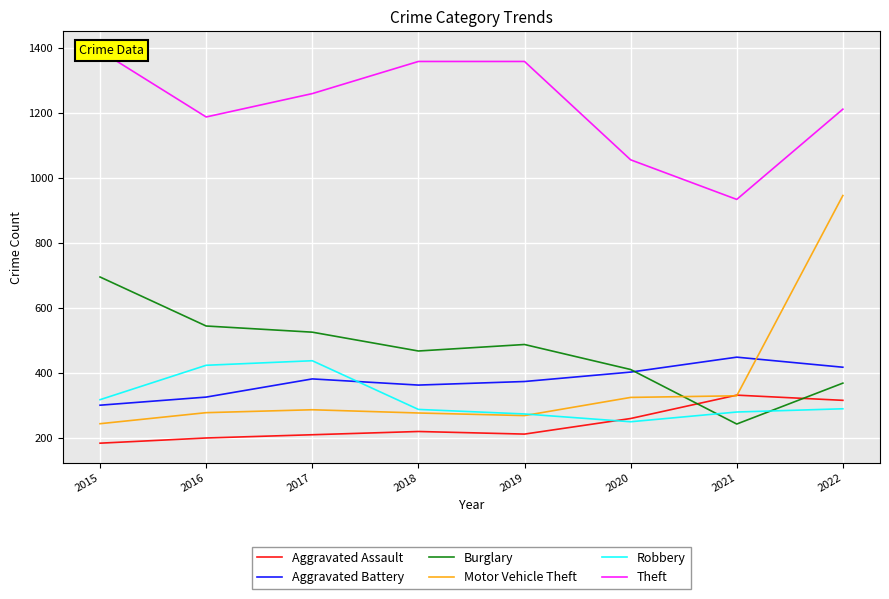

The Aggravated Assault series shows 340 at 2016. True or false?

False